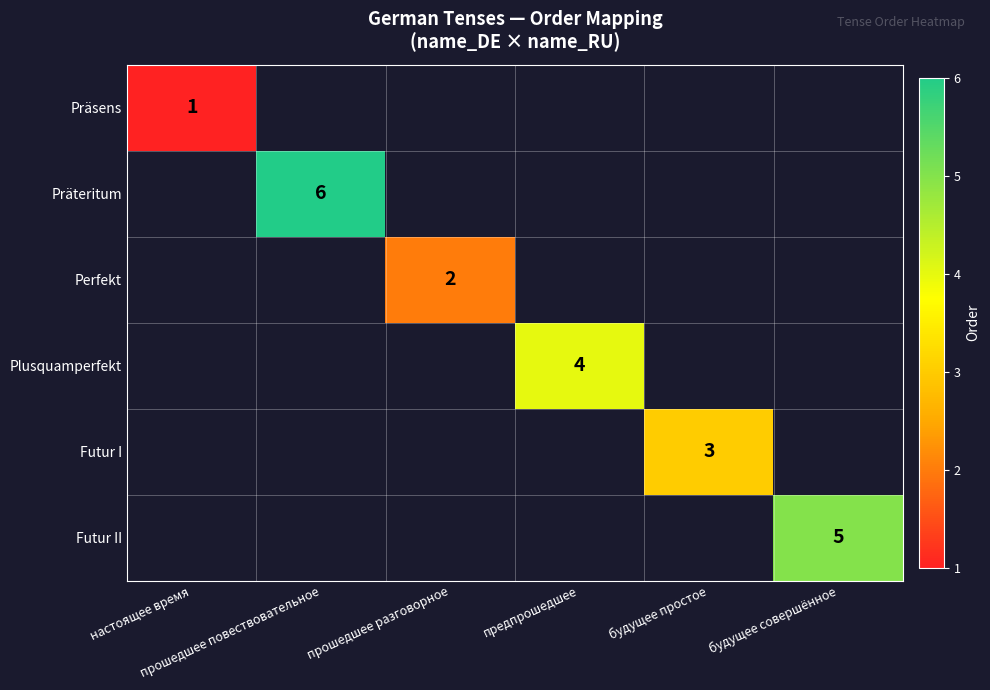

What is the minimum value shown in the chart?

1.0